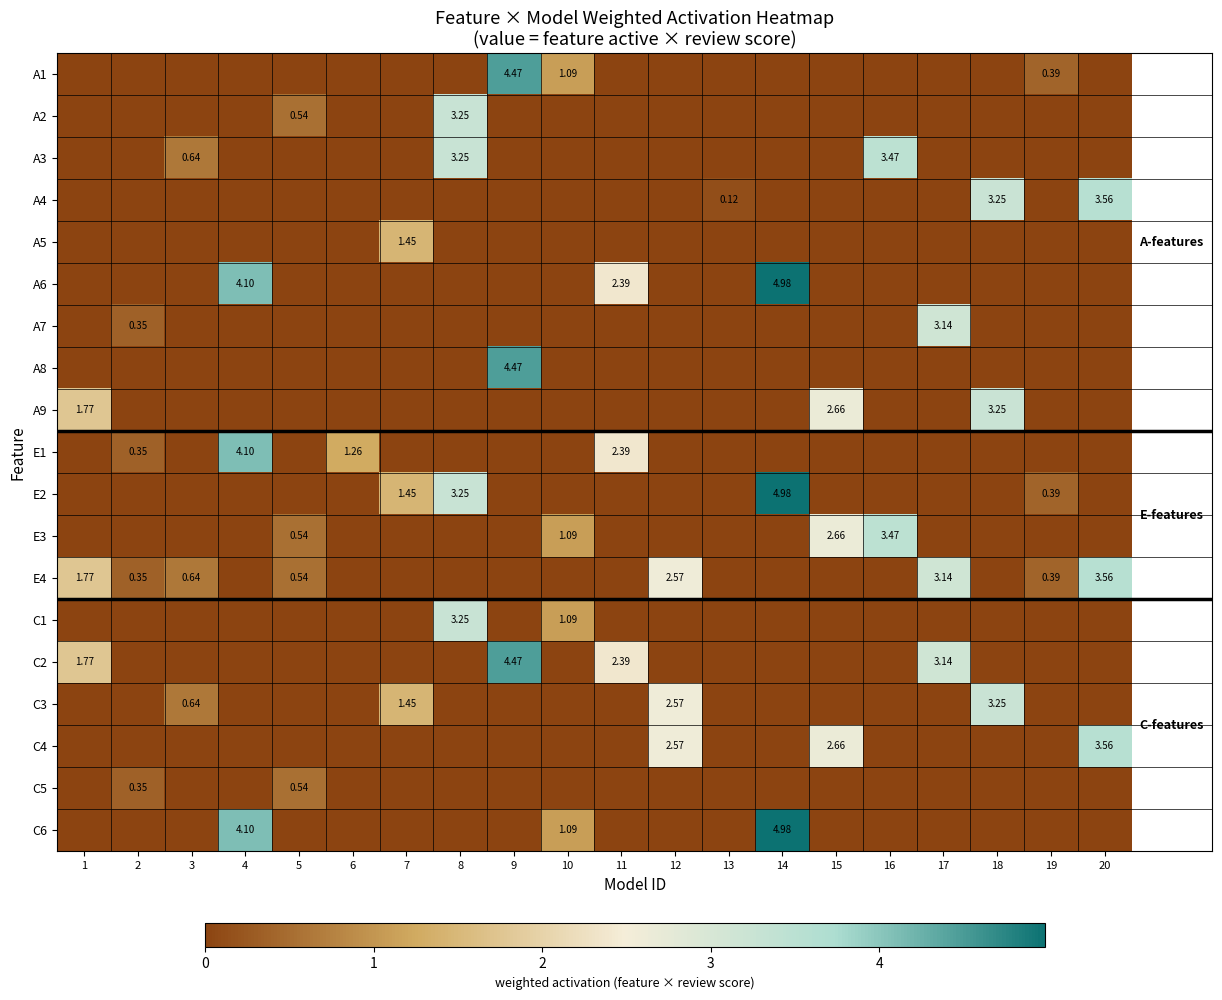

Where is C1 nearest to the value 1?

10